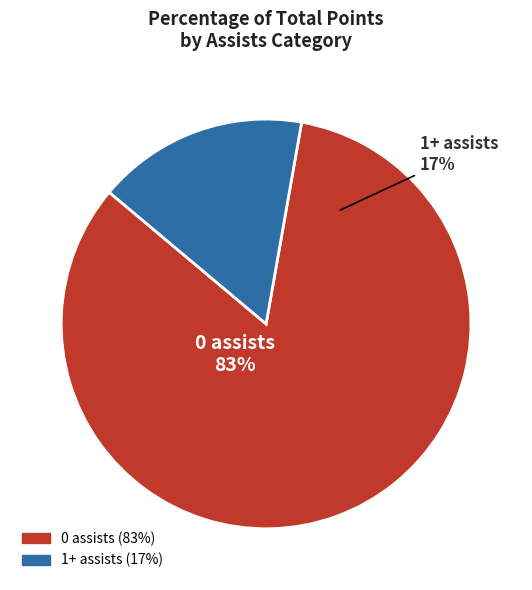

Which category accounts for the majority?

0 assists